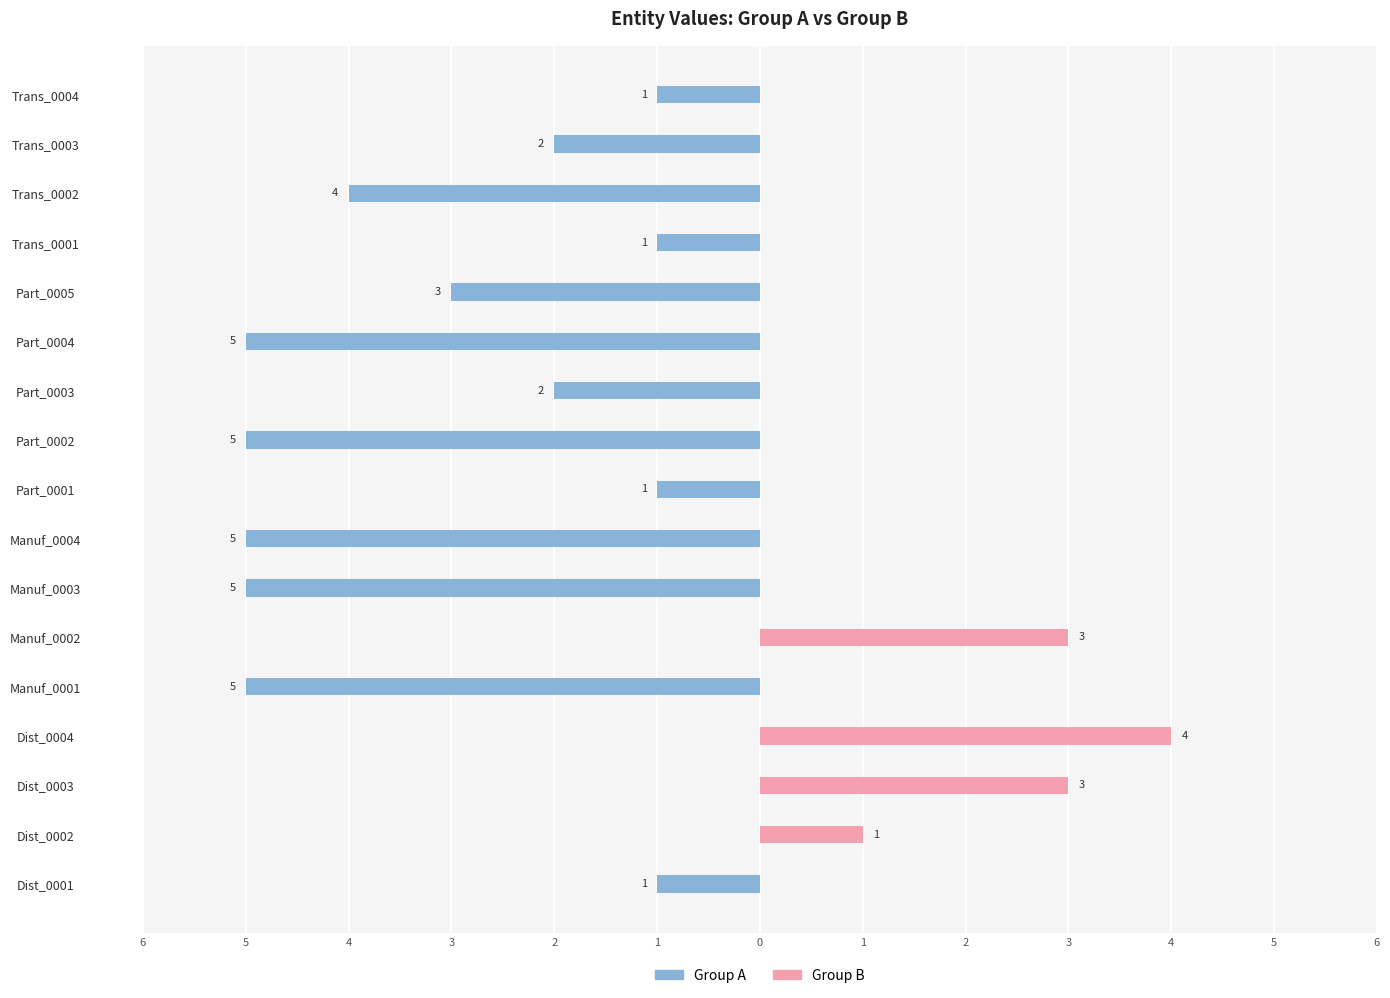

What are all the series names shown in the legend?

Group A, Group B